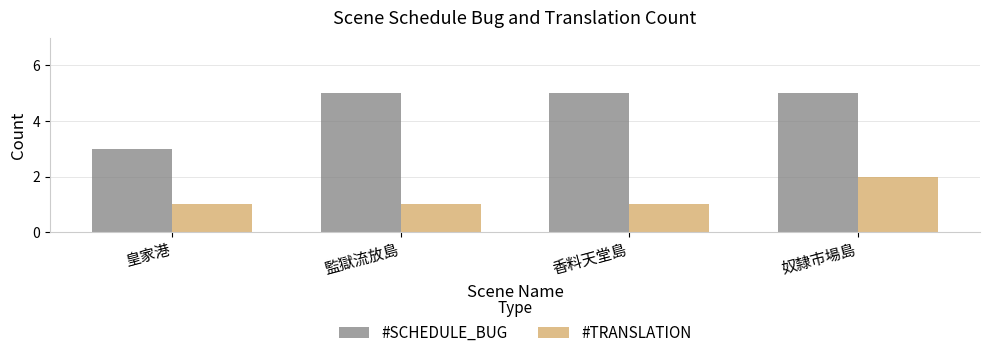

Which series changed the most between 監獄流放島 and 奴隸市場島?

#TRANSLATION